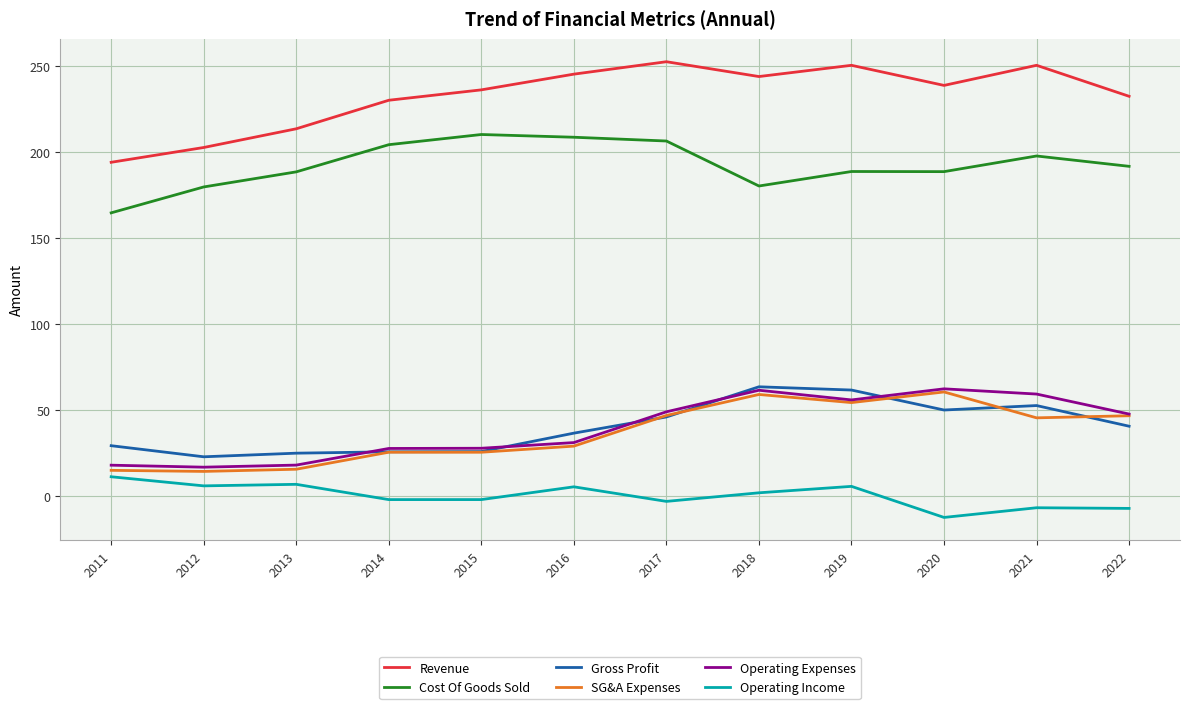

What is the highest value of the Gross Profit series?

63.6